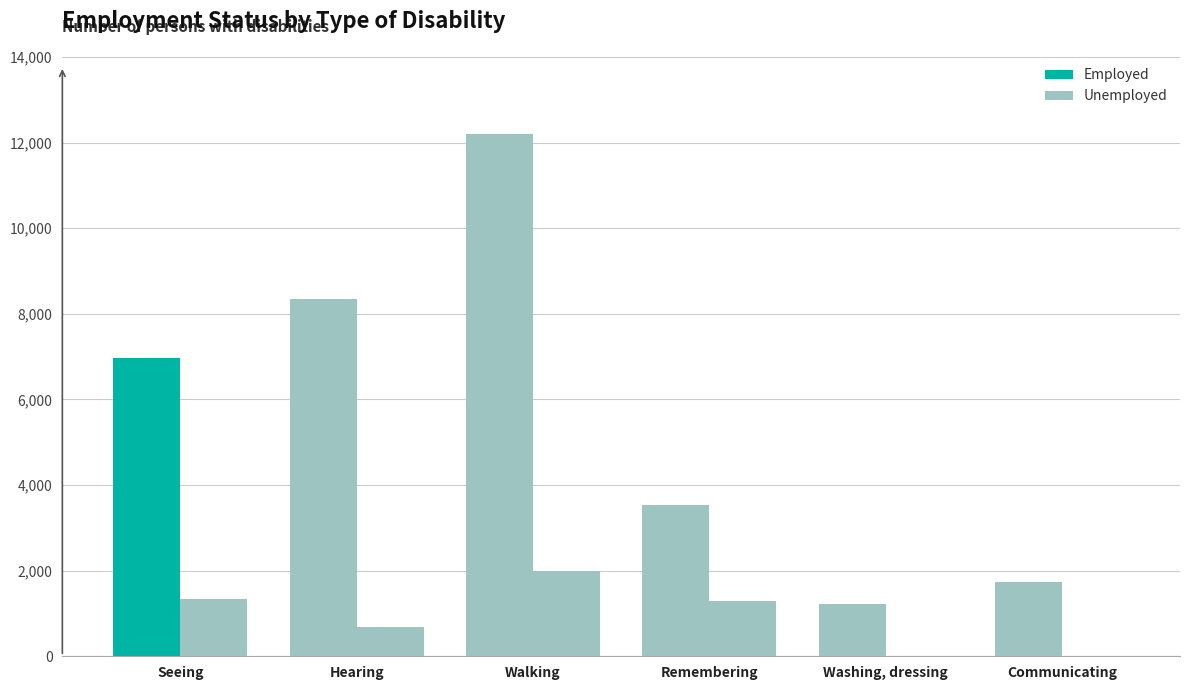

Count the number of categories in the chart.

6